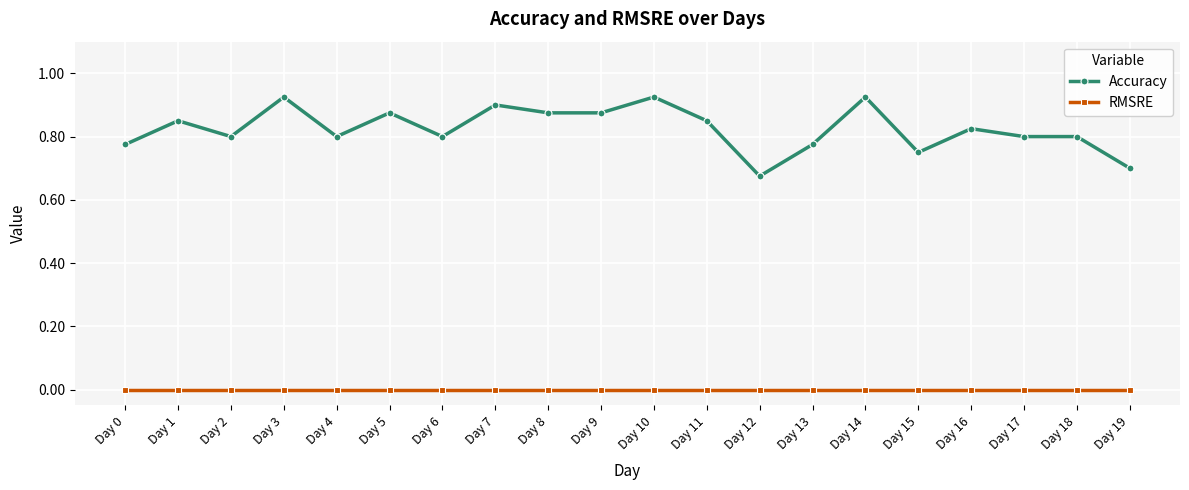

The value of Accuracy at Day 2 is 0.3. True or false?

False